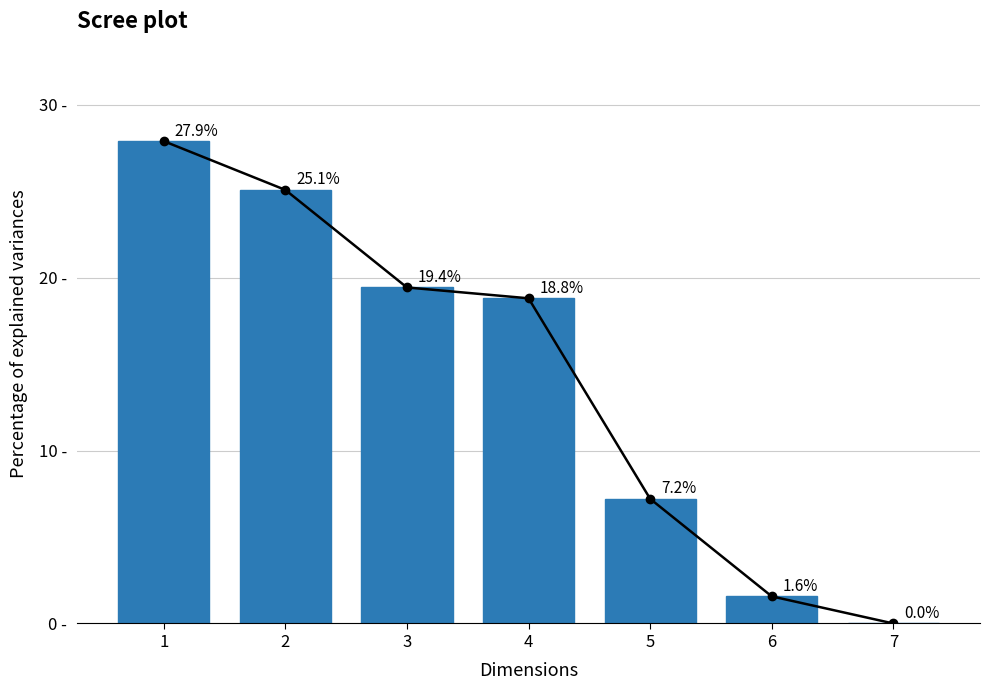

Rank the series at 1 from lowest to highest value.

Line, Percentage